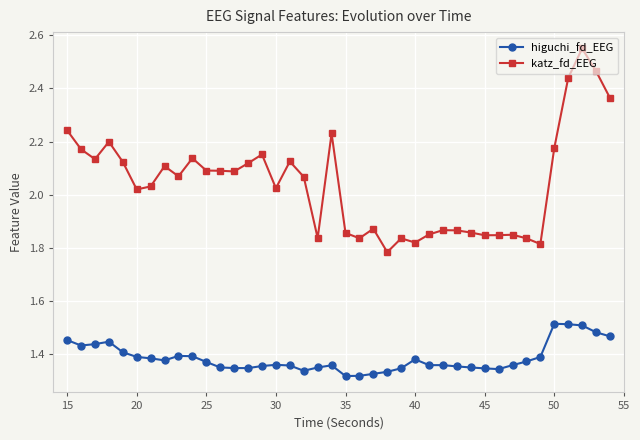

Rank the series by their maximum value, from lowest to highest.

higuchi_fd_EEG, katz_fd_EEG